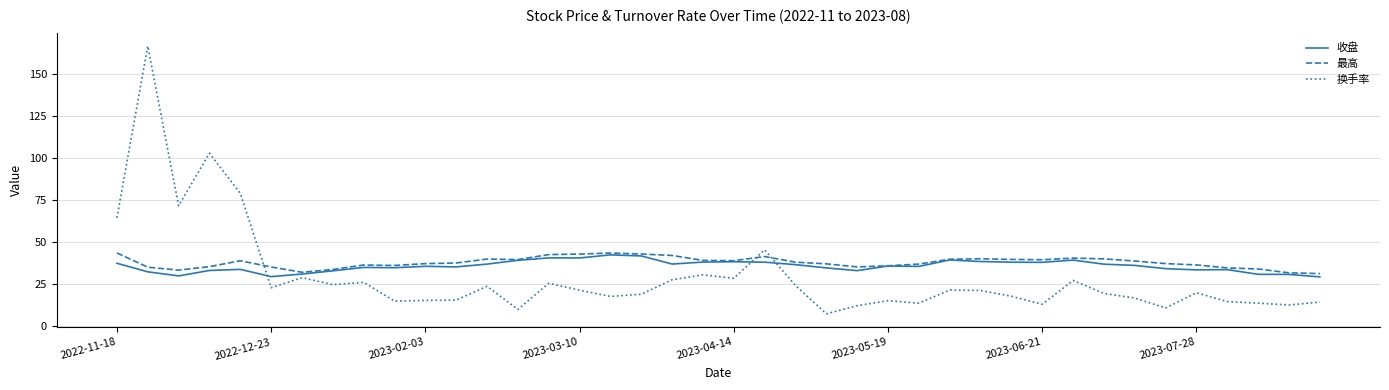

Does the chart display data point markers on the line(s)?

No